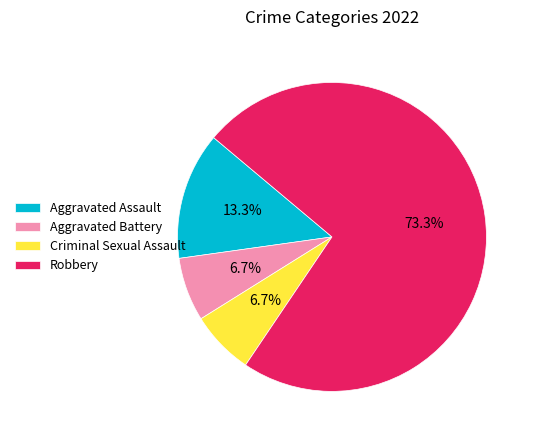

Is it true that Robbery is 73% of the pie?

True